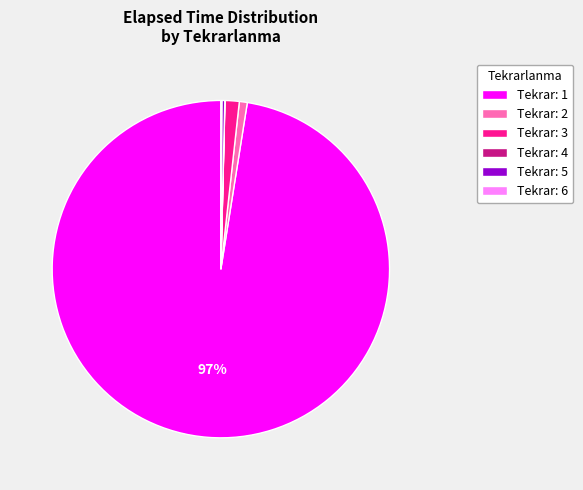

Is there a majority slice in this chart?

Yes